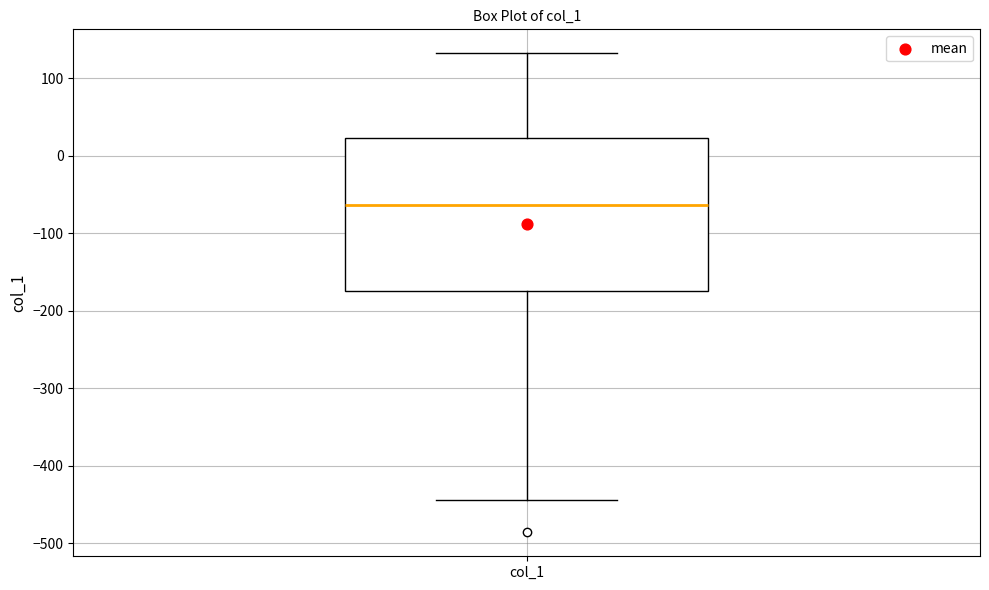

Transcribe this box plot: give where the median line is, the range the box spans, and where the two whiskers end, as read against the y-axis. The values are not printed on the chart, so give them approximately, as read against the axis.

median -60, box -170 to 20, whiskers -440 to 130